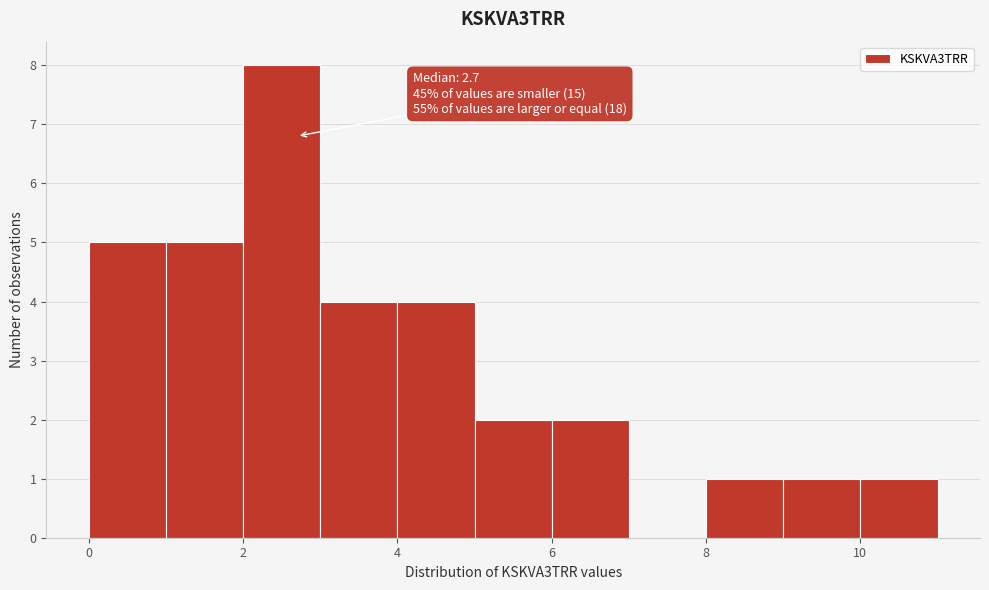

Over which range of the x-axis is the bar tallest?

2 to 3